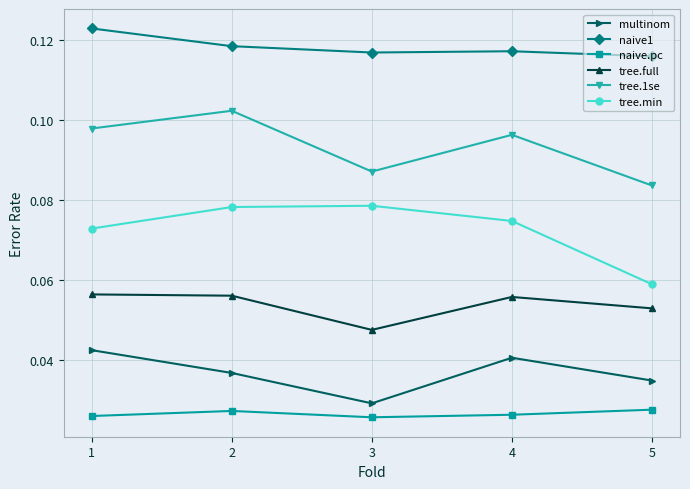

Between 1 and 4, which series saw the biggest shift?

naive1